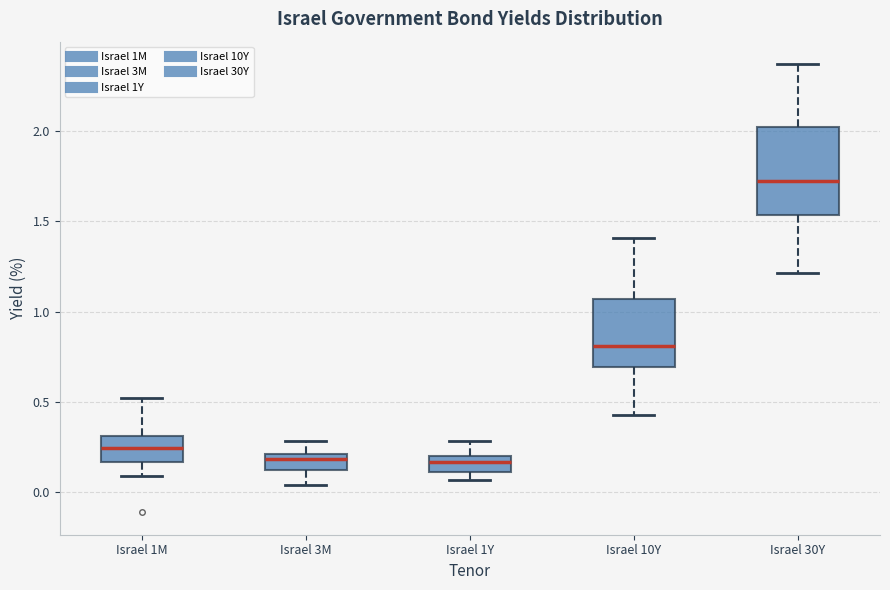

Comparing the boxes themselves (not the whiskers), which one is the tallest?

Israel 30Y